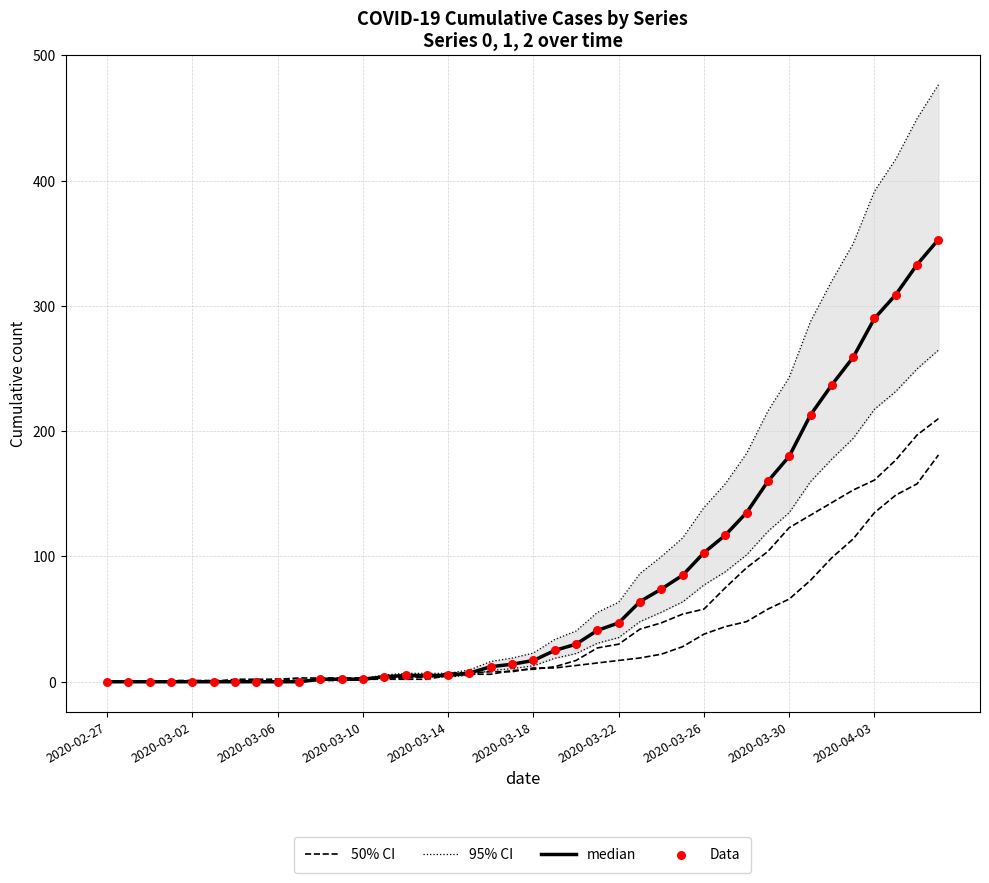

At how many categories does at least one series exceed 473?

1